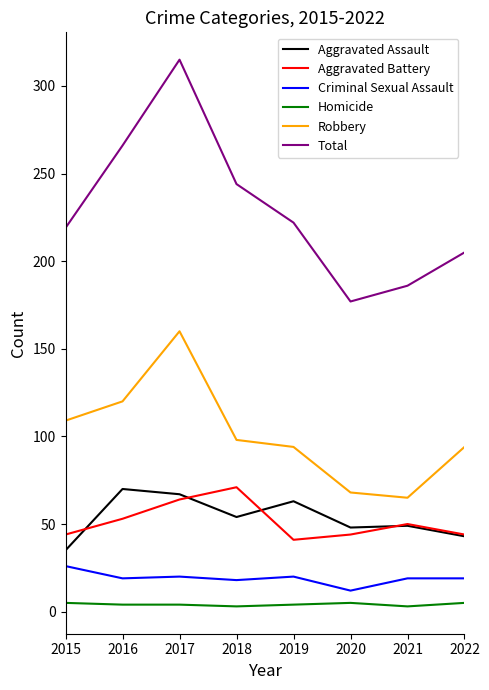

True or false: Aggravated Battery and Homicide intersect in this chart.

False